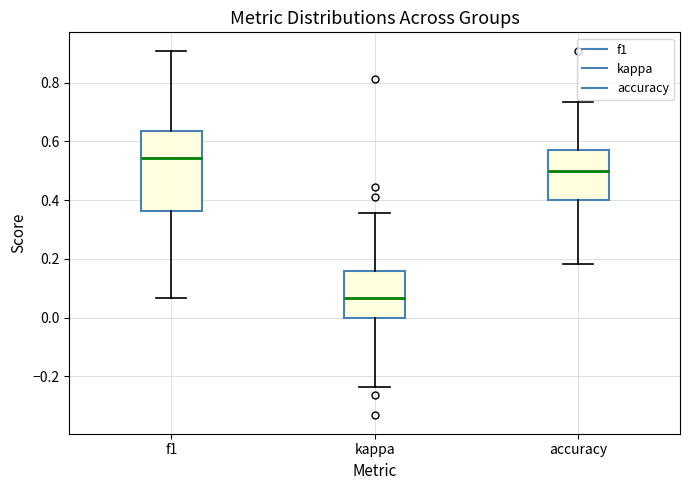

Which box's median line is the lowest?

kappa